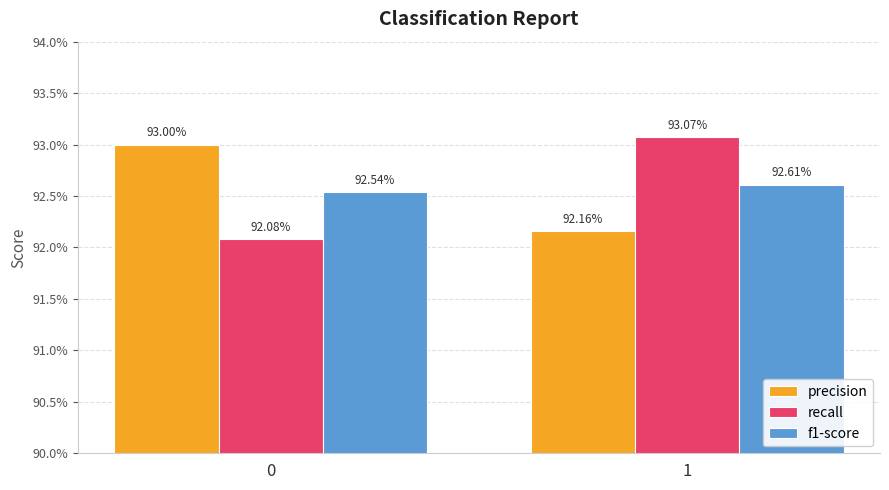

Which category has the highest value across all series?

1